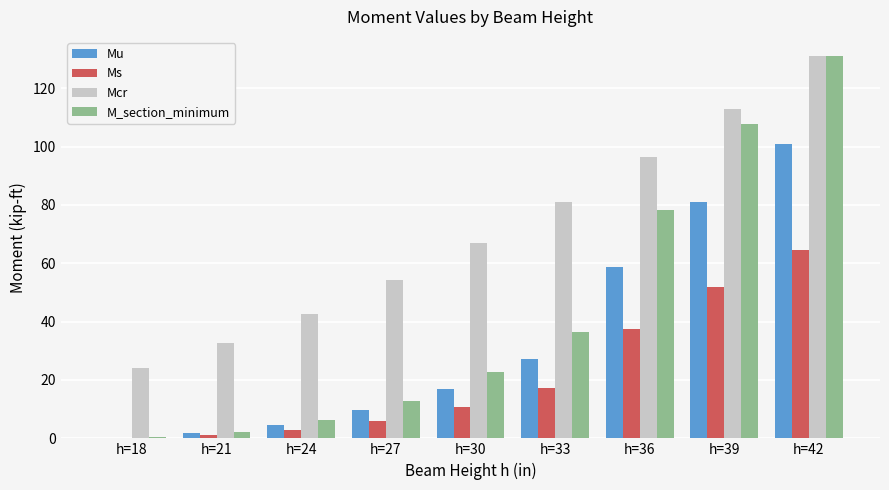

True or false: M_section_minimum has a value of 71.2 at h=42.

False